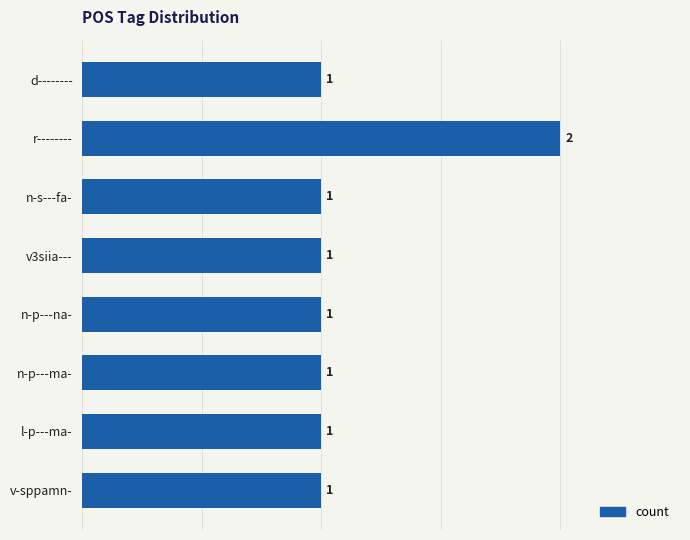

Approximately how many times larger is the value at v-sppamn- compared to d--------?

1.0